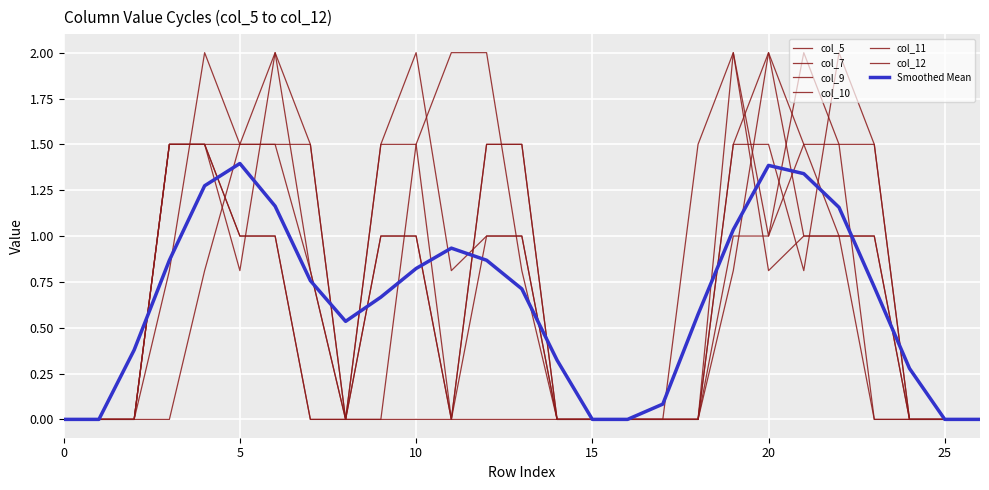

How many lines are shown in the chart?

7